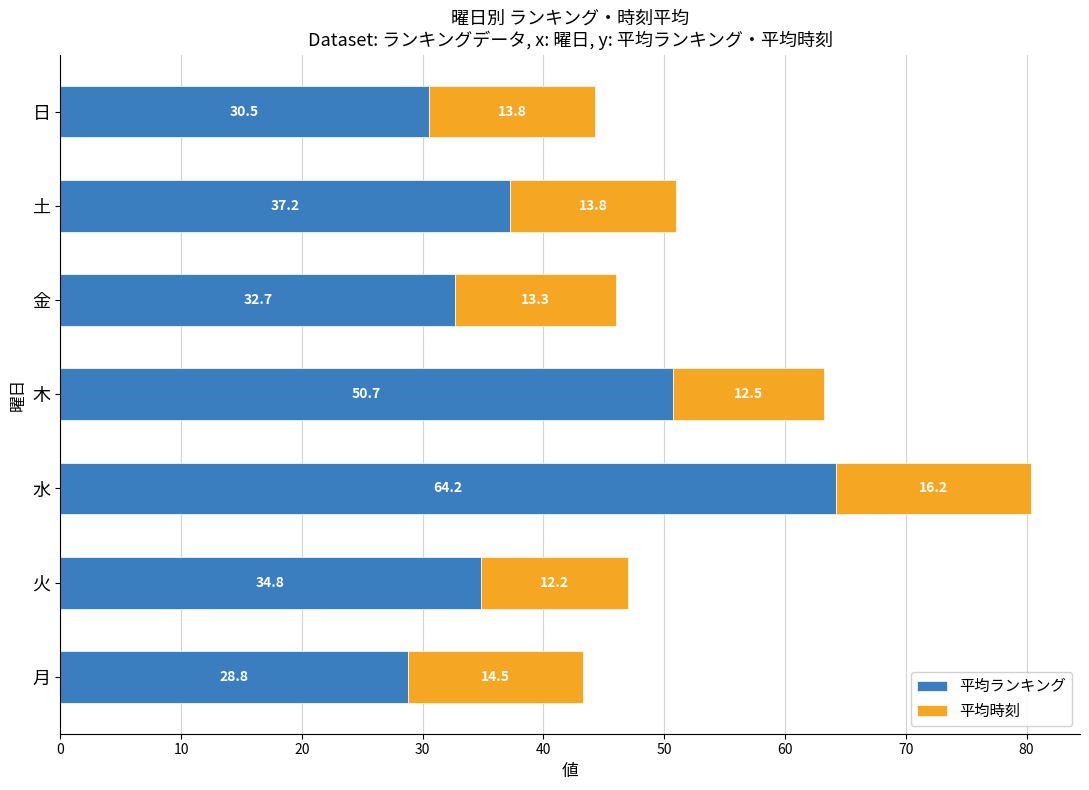

What is the sum of the 平均ランキング values at 月 and 木?

79.5